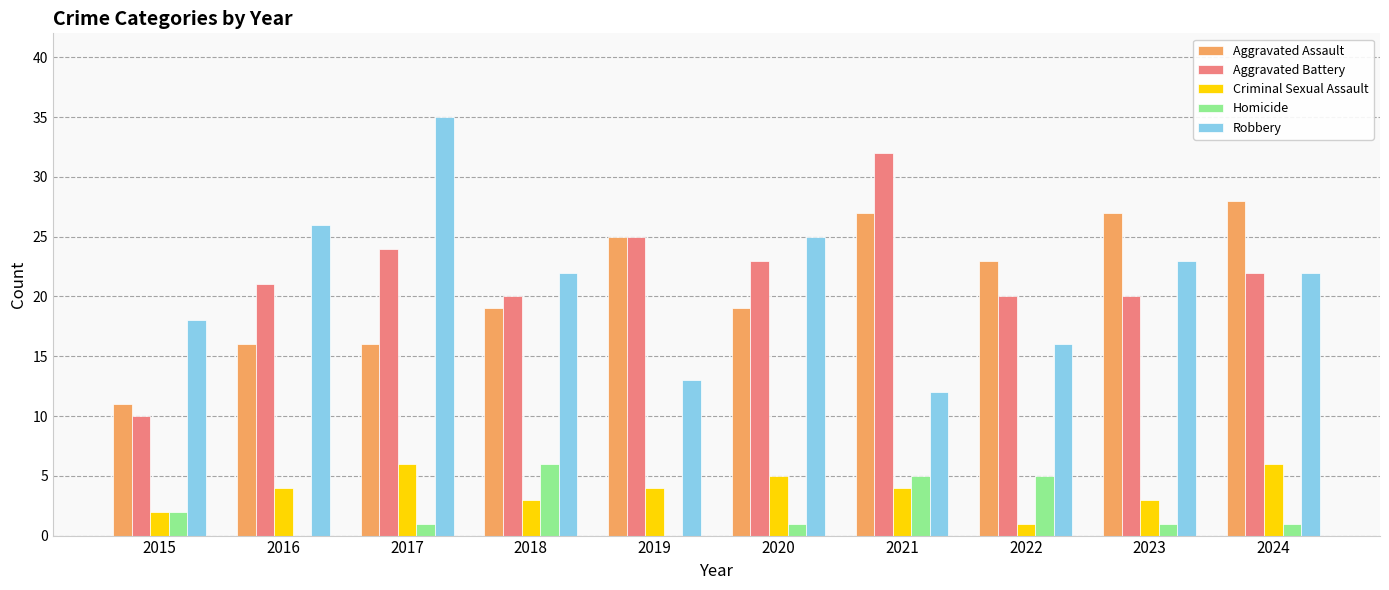

What are all the series names shown in the legend?

Aggravated Assault, Aggravated Battery, Criminal Sexual Assault, Homicide, Robbery